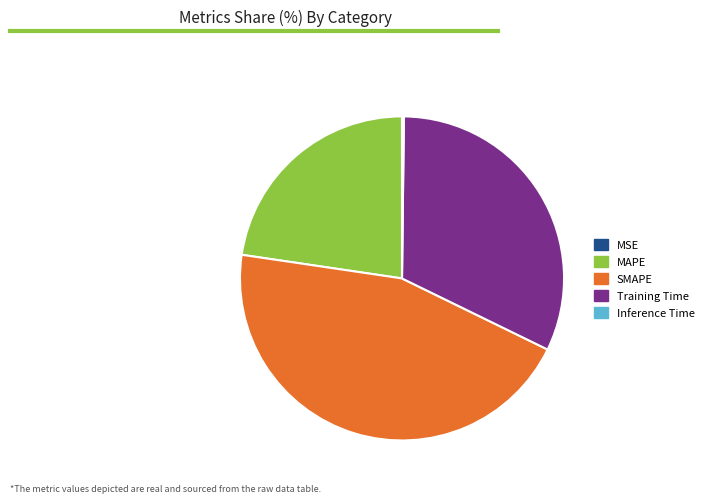

What is the largest slice in the pie chart?

SMAPE